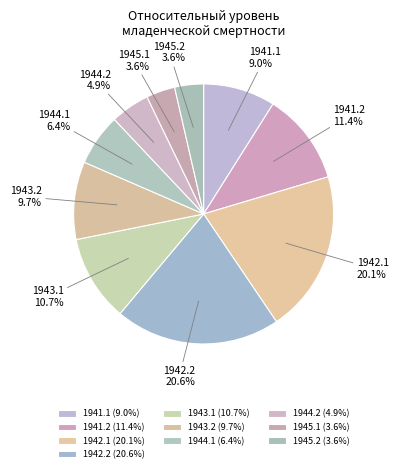

Which has a higher value, 1943.2 or 1943.1?

1943.1